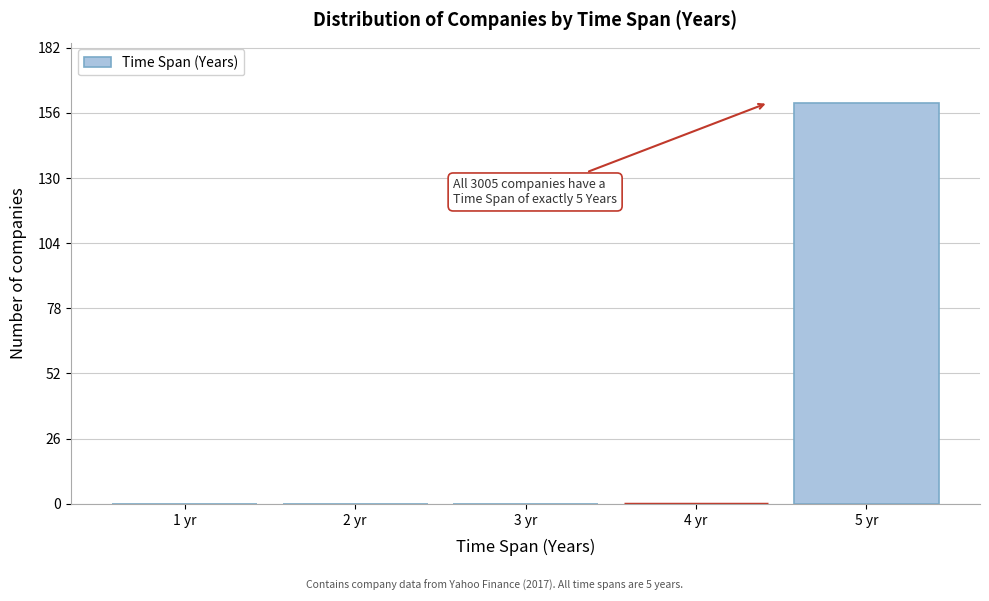

Reading right to left, extract all data points from this chart.

5 yr=160	4 yr=0	3 yr=0	2 yr=0	1 yr=0